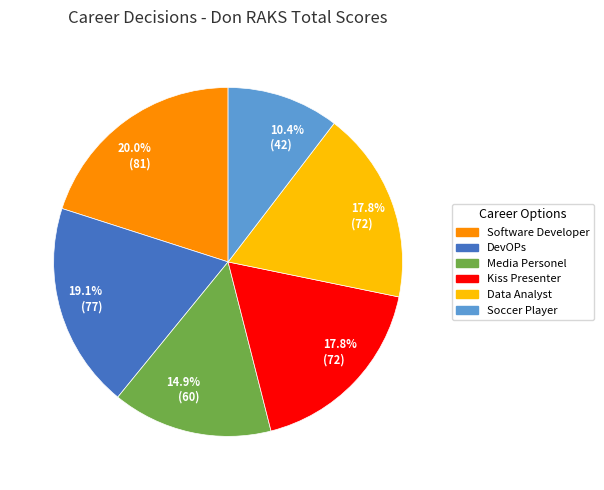

Between Kiss Presenter and Media Personel, which is larger?

Kiss Presenter